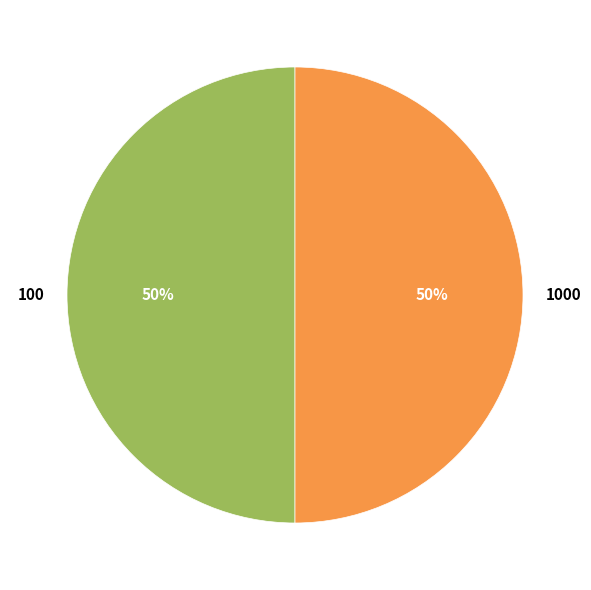

What percentage is the 1000 slice, to the nearest percent?

50%